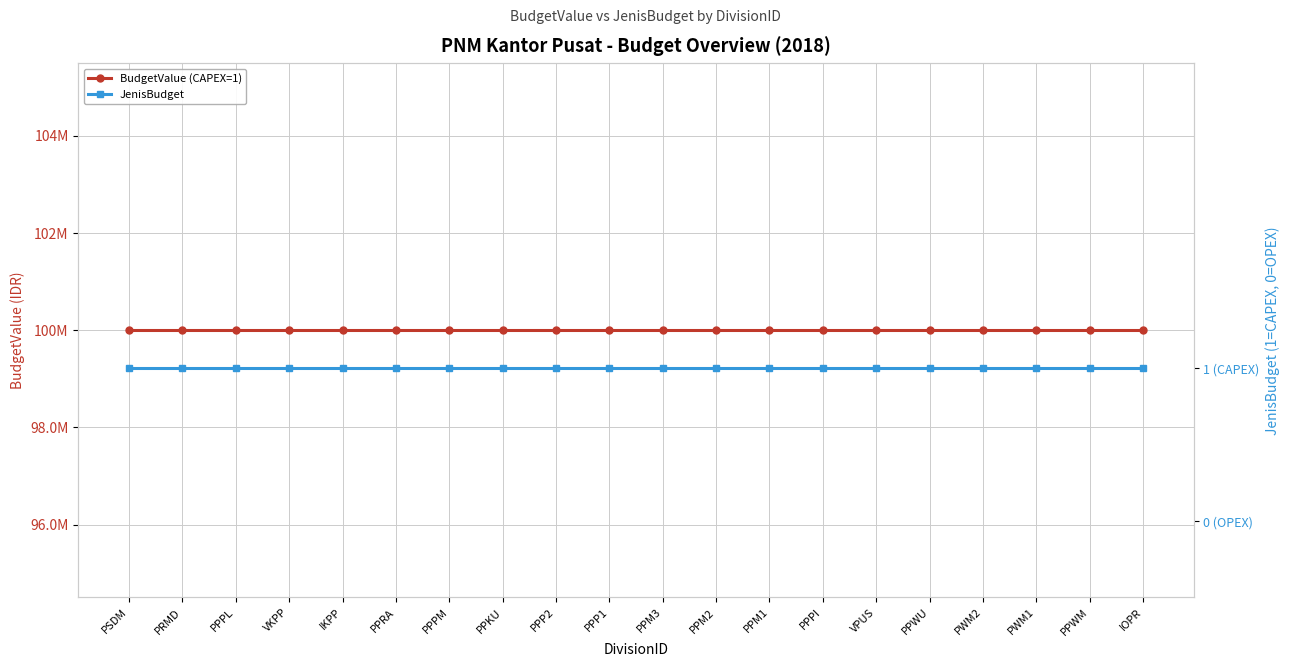

What position from the left is PPM2?

12